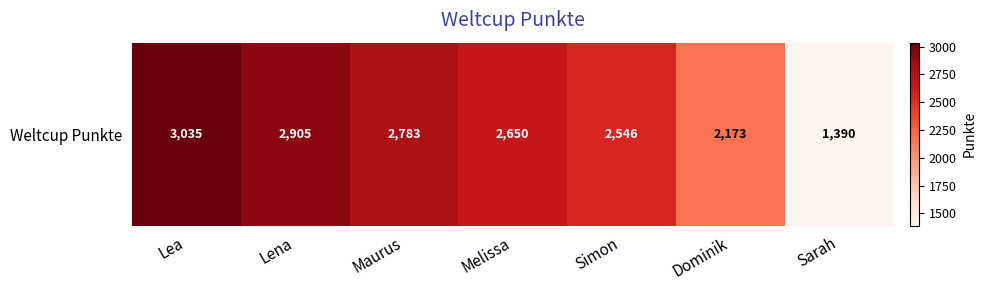

Between Maurus and Lena, which is larger?

Lena